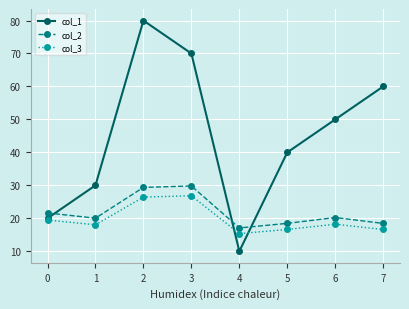

True or false: col_3 has a value of 16.6 at 7.

True